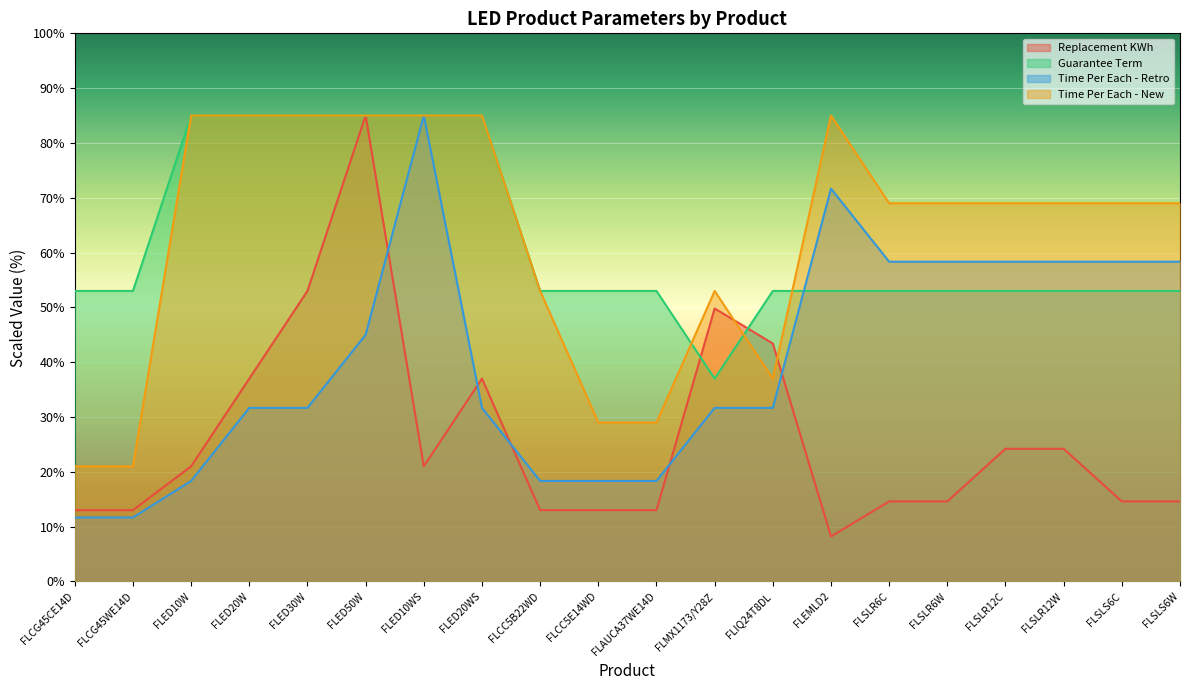

Which series changed the most between FLED20W and FLEMLD2?

Time Per Each - Retro